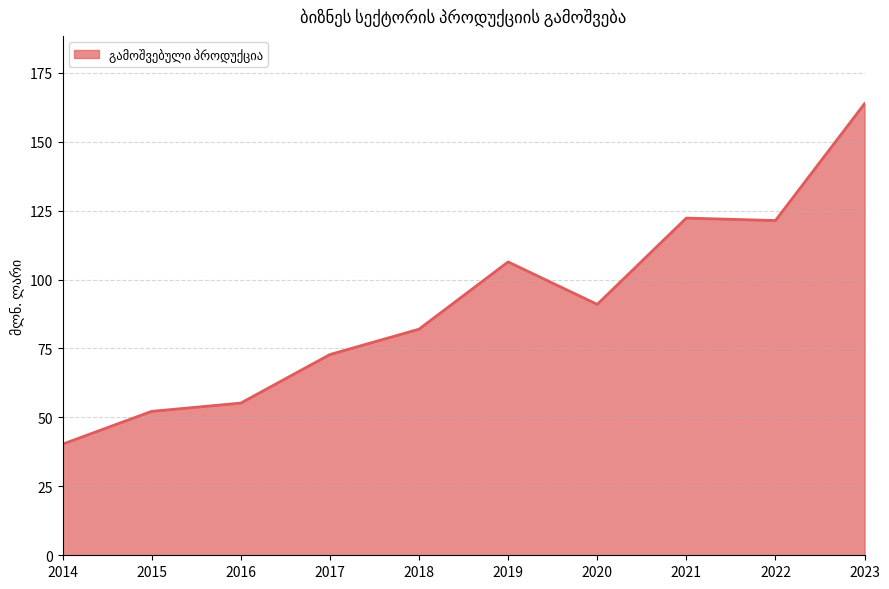

What is the average value?

90.7